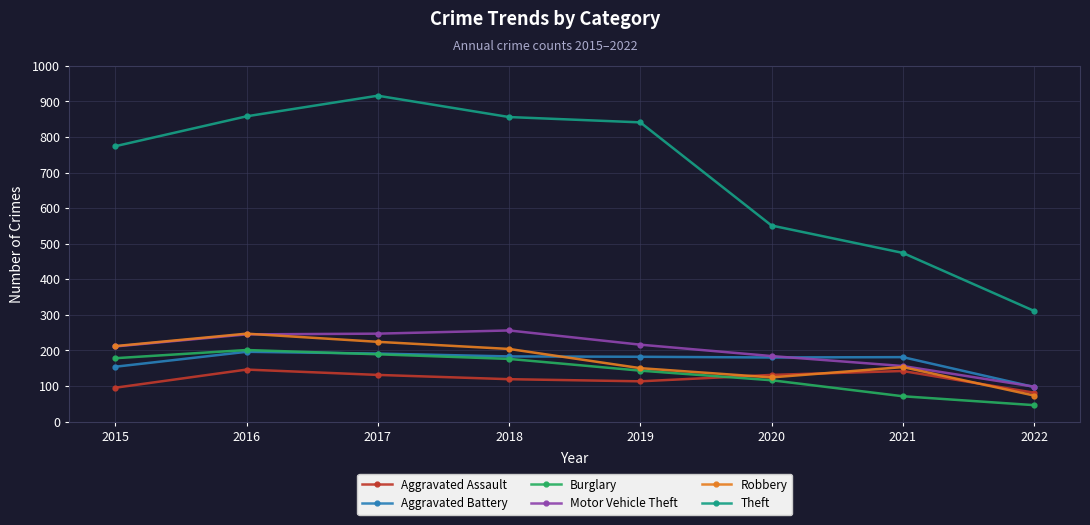

How many lines are shown in the chart?

6